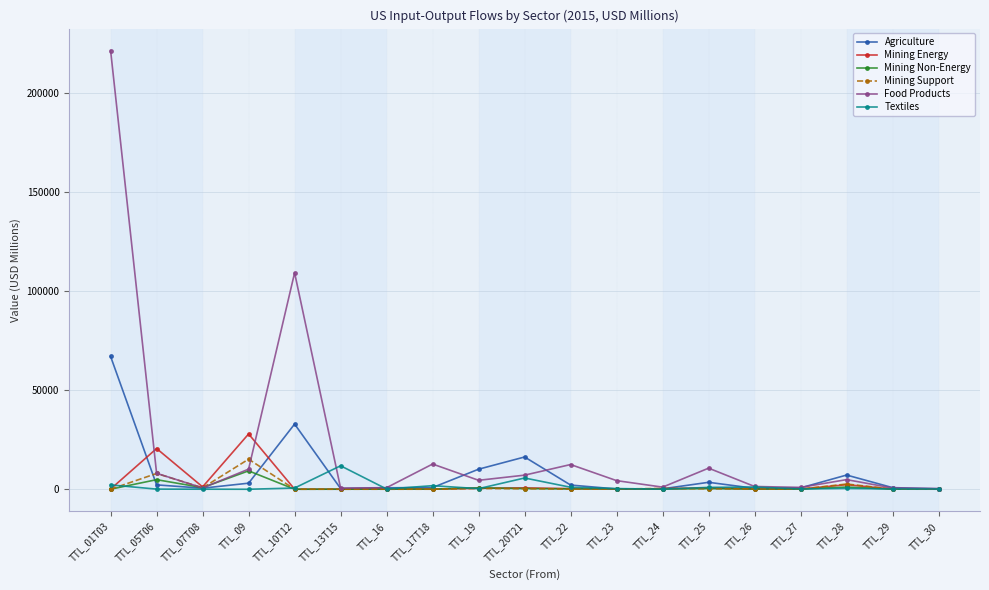

What is the maximum value for Mining Energy?

27907.3